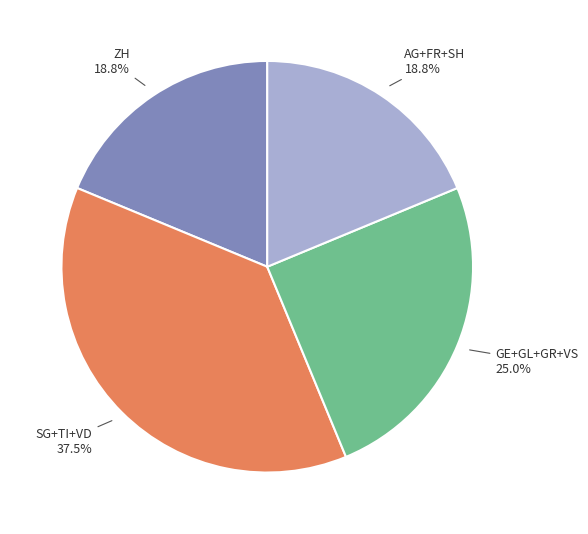

What is the ratio of the value at SG+TI+VD to the value at ZH?

2.0